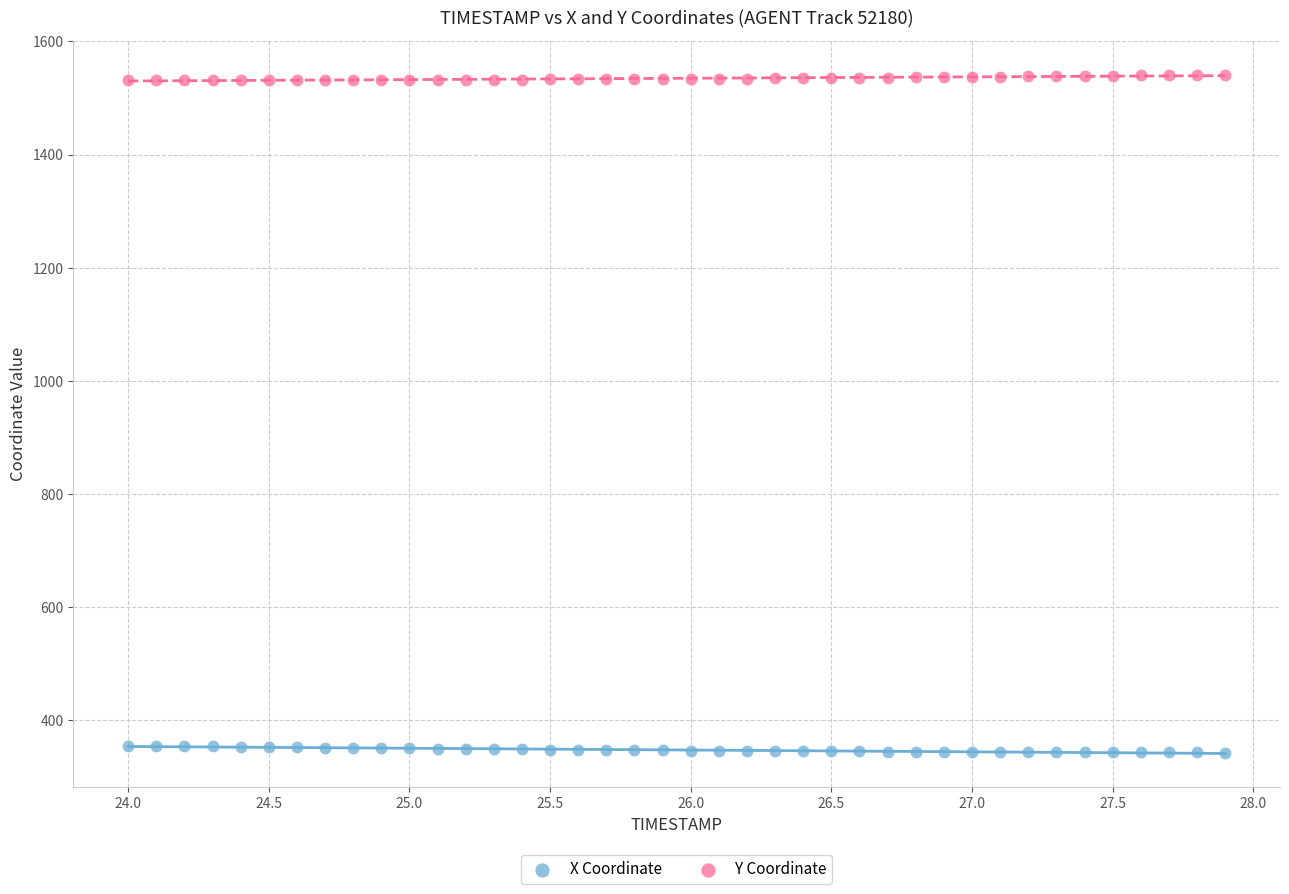

Across all data points, what is the range of Y values (max minus min)?

1198.3